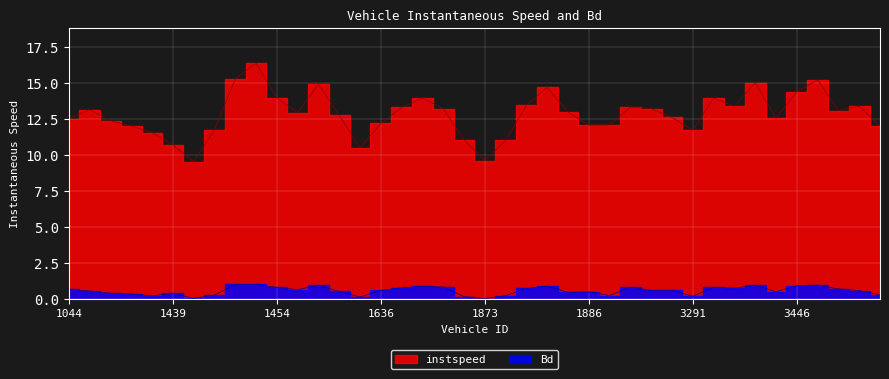

Rank the series by their average value, from highest to lowest.

instspeed, Bd